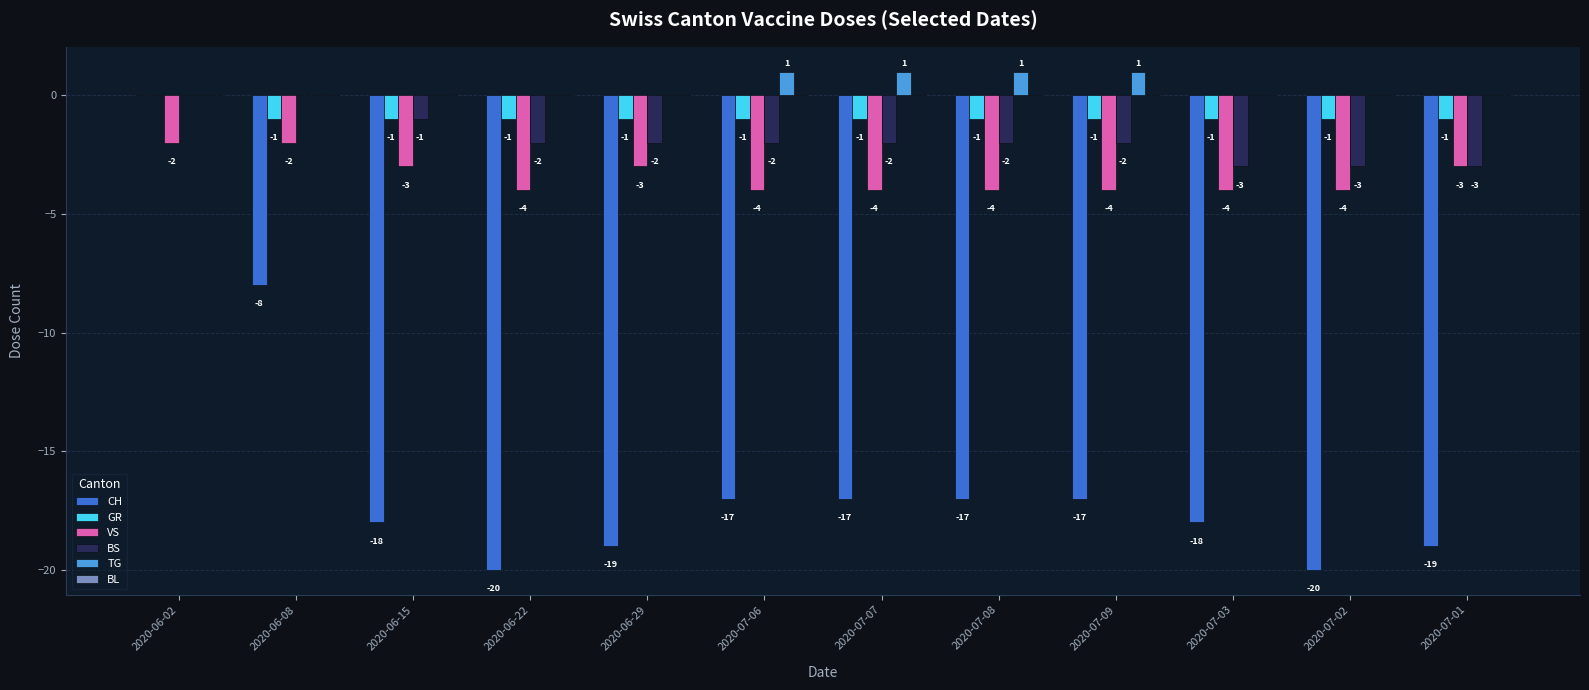

What is the sum of the VS values at 2020-07-08 and 2020-07-07?

-8